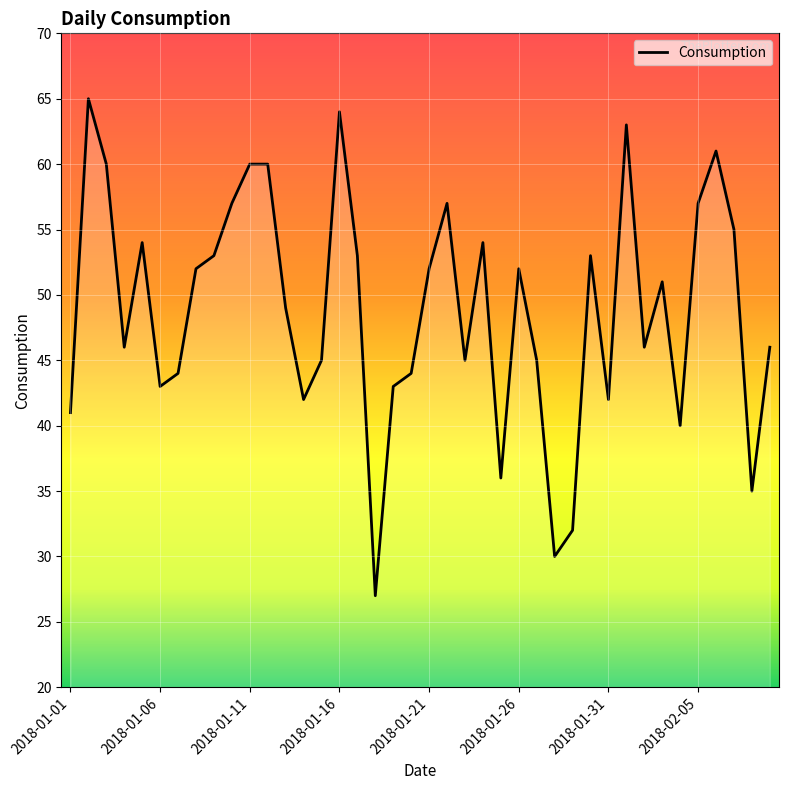

How many interior local valleys (lower than both neighbors) does the data have?

11